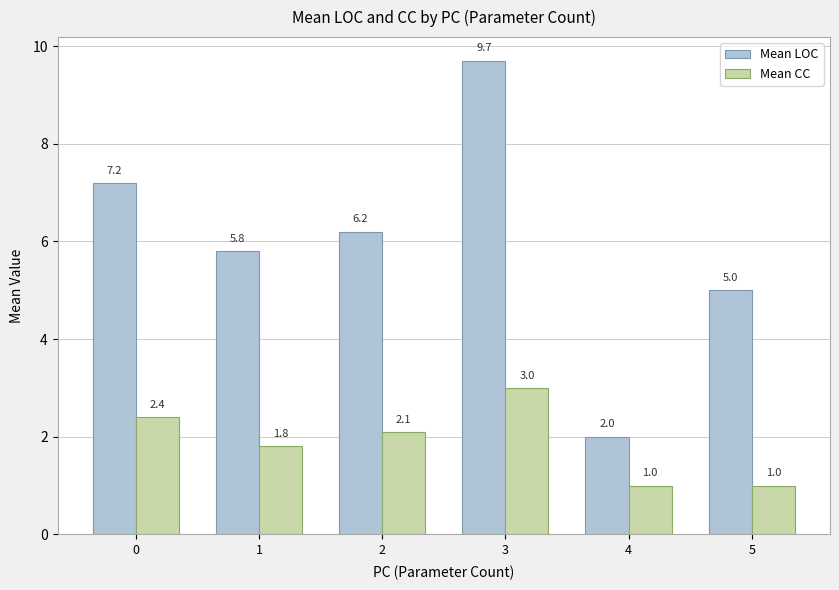

What is the value of the Mean CC bar at the 4th from the left?

3.0